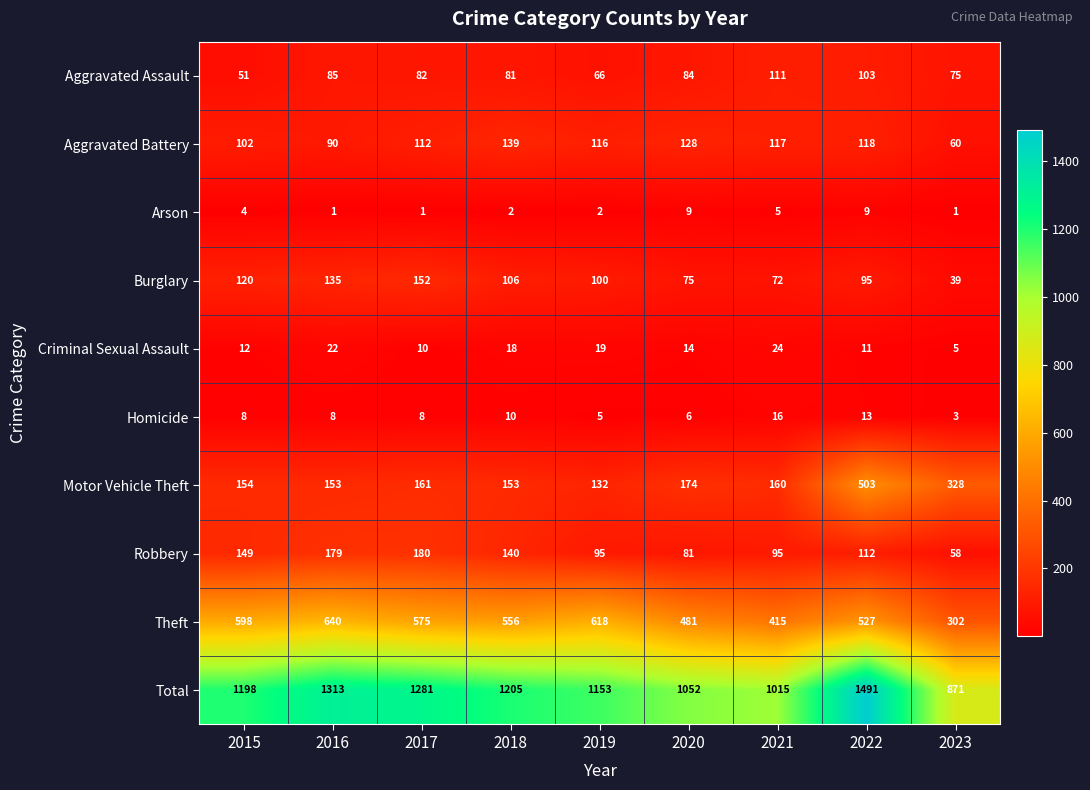

What is the spread (max minus min) of values at 2015?

1194